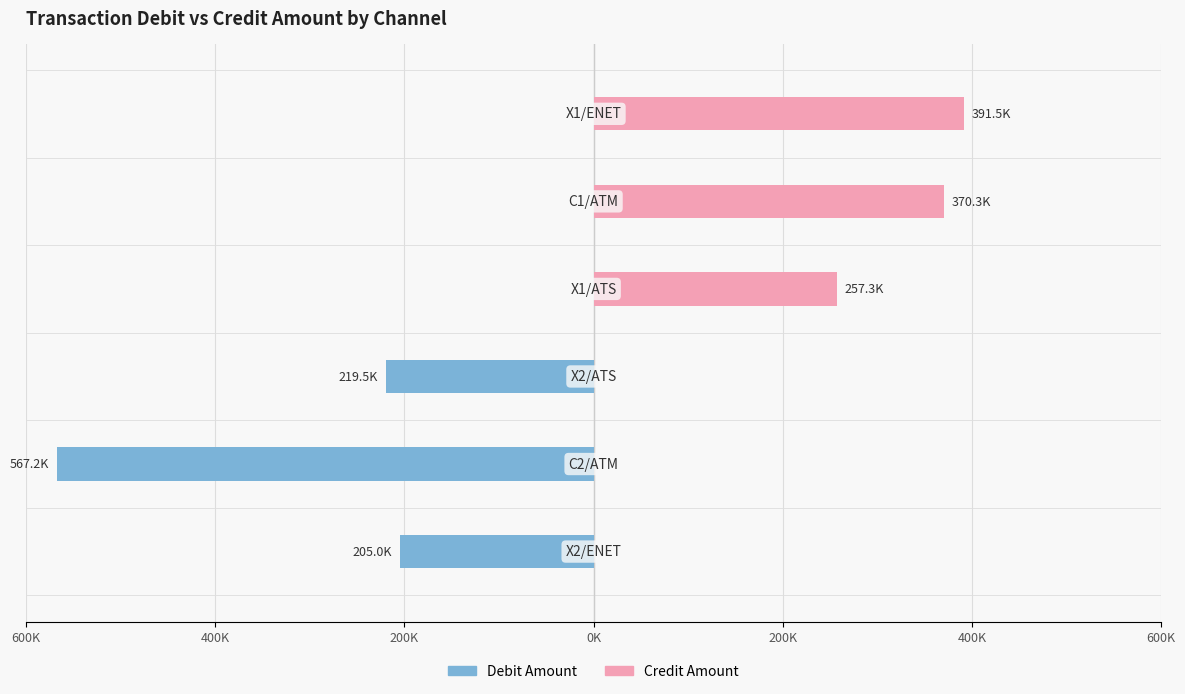

Reading left to right, extract all data points from this chart.

Debit Amount: 600K=-205008	400K=-567230	200K=-219508	0K=0	200K=0	400K=0
Credit Amount: 600K=0	400K=0	200K=0	0K=257330	200K=370300	400K=391480